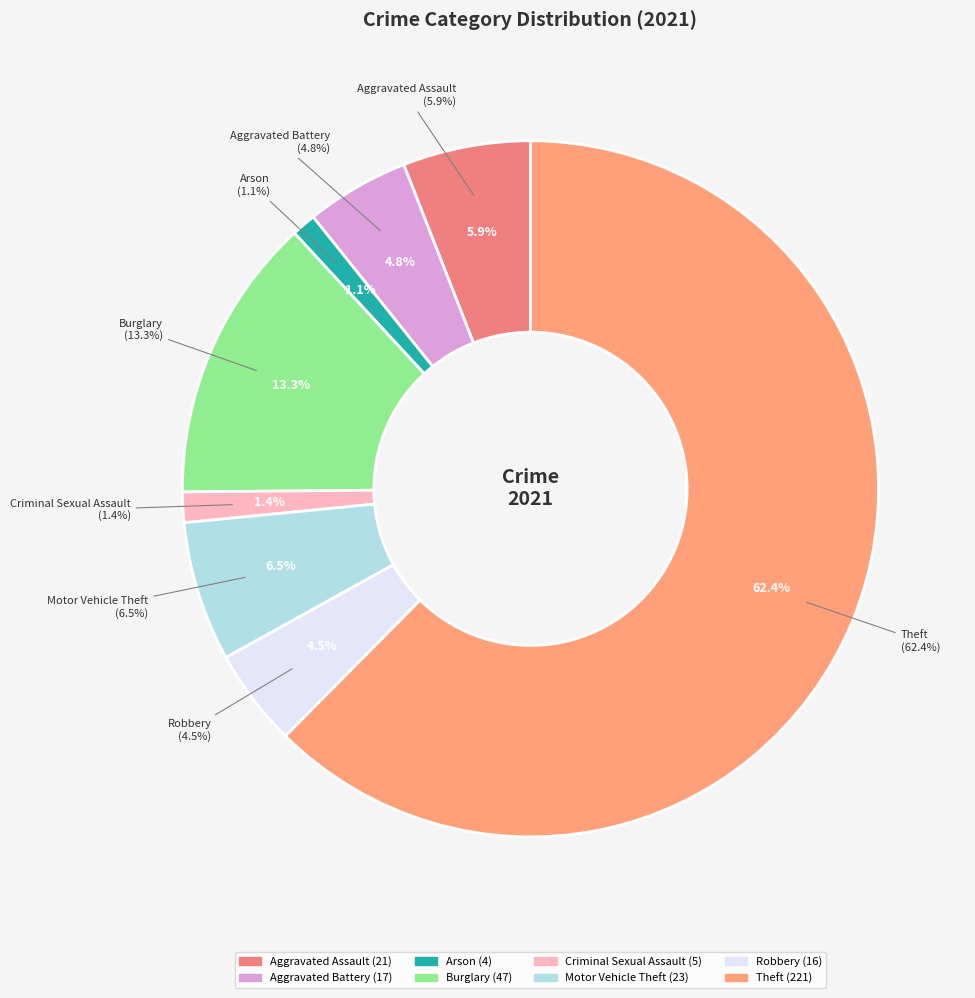

How many segments does this pie chart have?

8